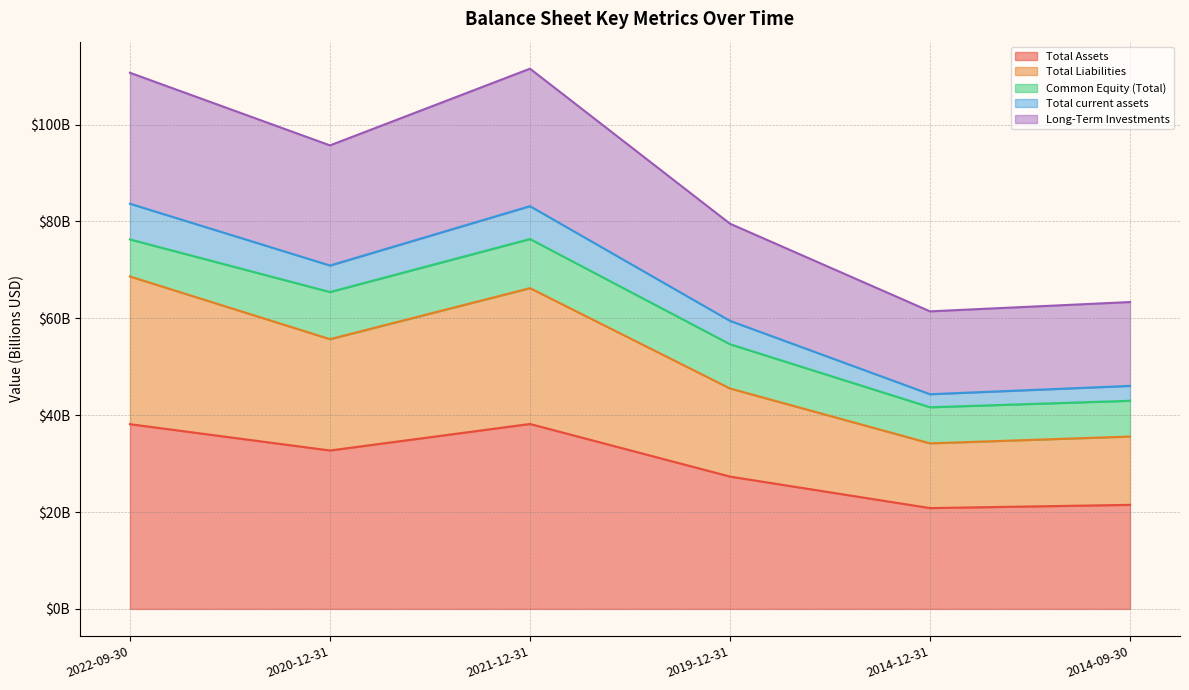

Which category has the highest value in the Total current assets series?

2022-09-30